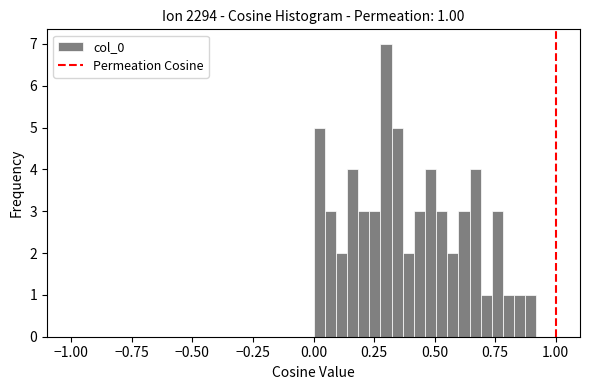

Read against the x-axis, roughly where is the centre of the tallest bar?

0.30